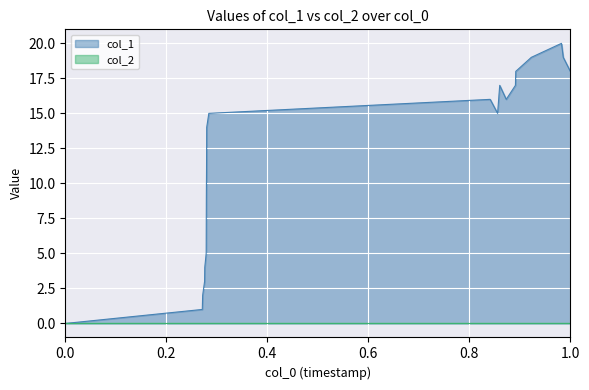

True or false: the data shows 28 at 1516719822.

False